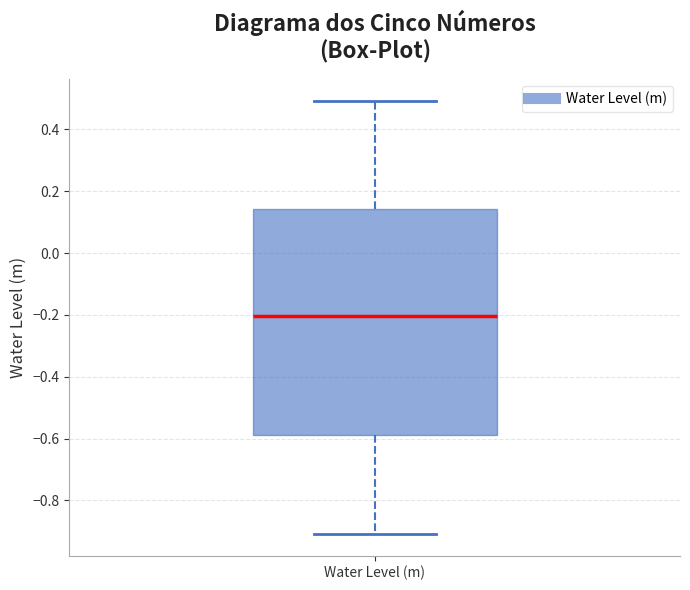

Transcribe this box plot: give where the median line is, the range the box spans, and where the two whiskers end, as read against the y-axis. The values are not printed on the chart, so give them approximately, as read against the axis.

median -0.20, box -0.58 to 0.14, whiskers -0.90 to 0.50